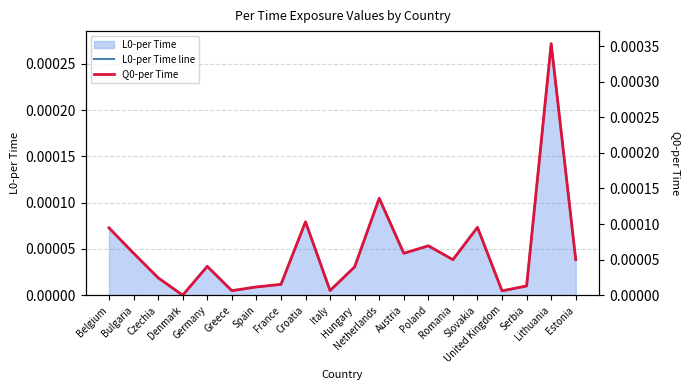

Where is the first local maximum for L0-per Time line?

Germany